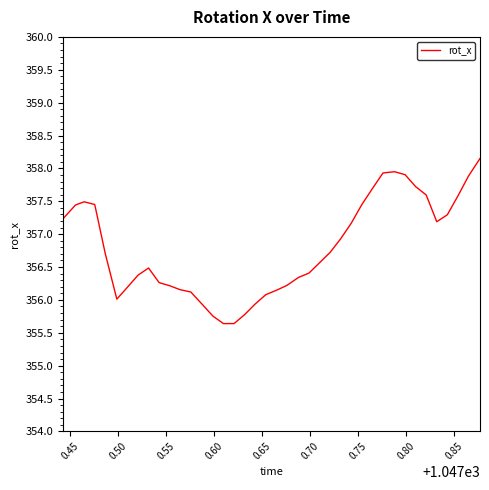

What is the greatest value displayed?

358.2